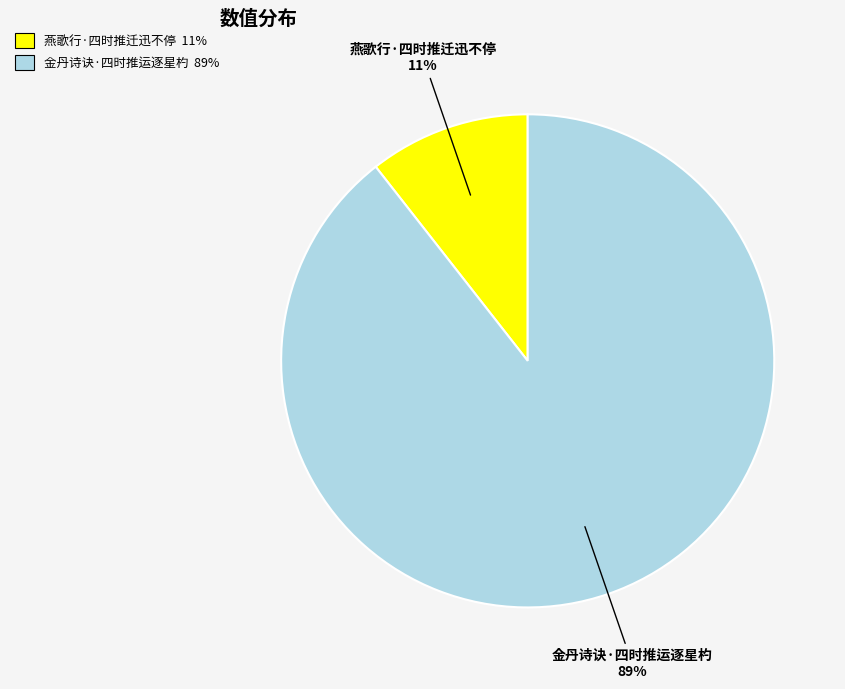

Is it true that 燕歌行·四时推迁迅不停 is 11% of the pie?

True